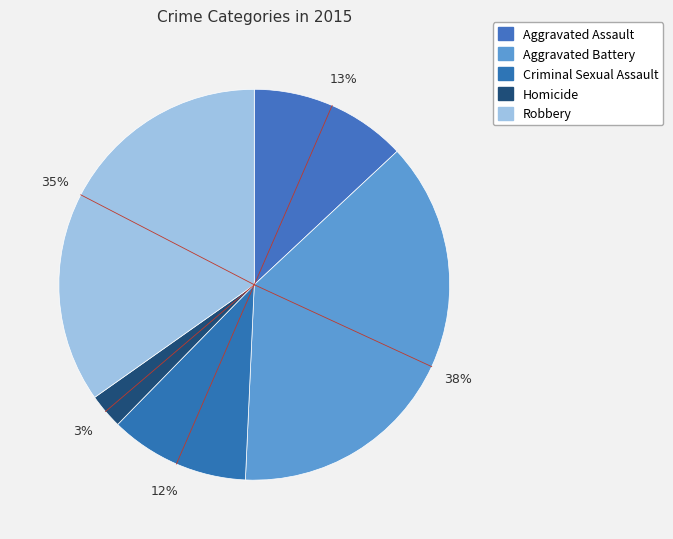

Does Criminal Sexual Assault account for over 50% of the chart?

No